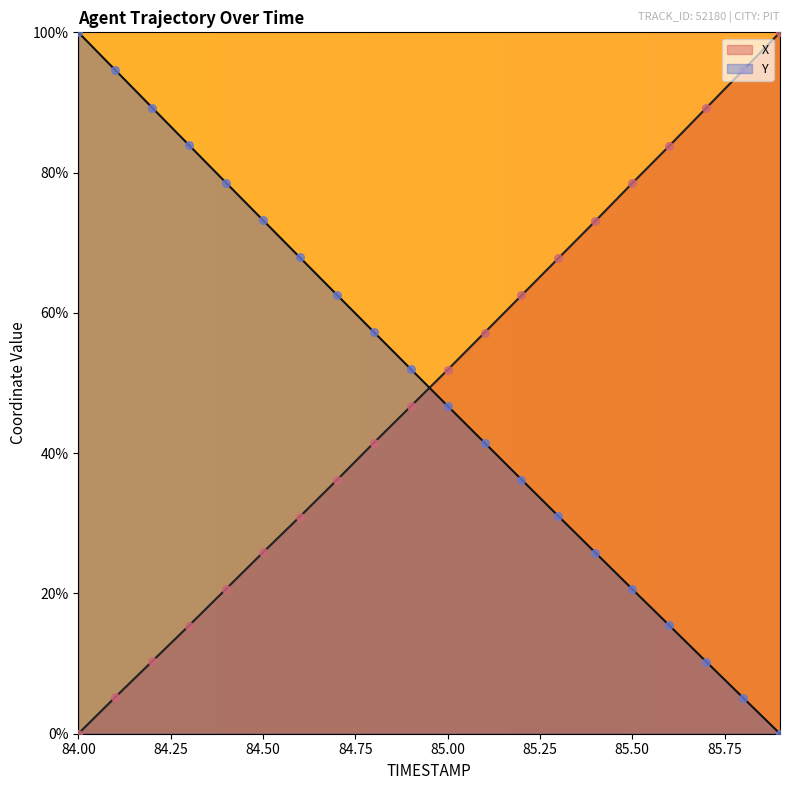

Which series contains the lowest Y value?

X